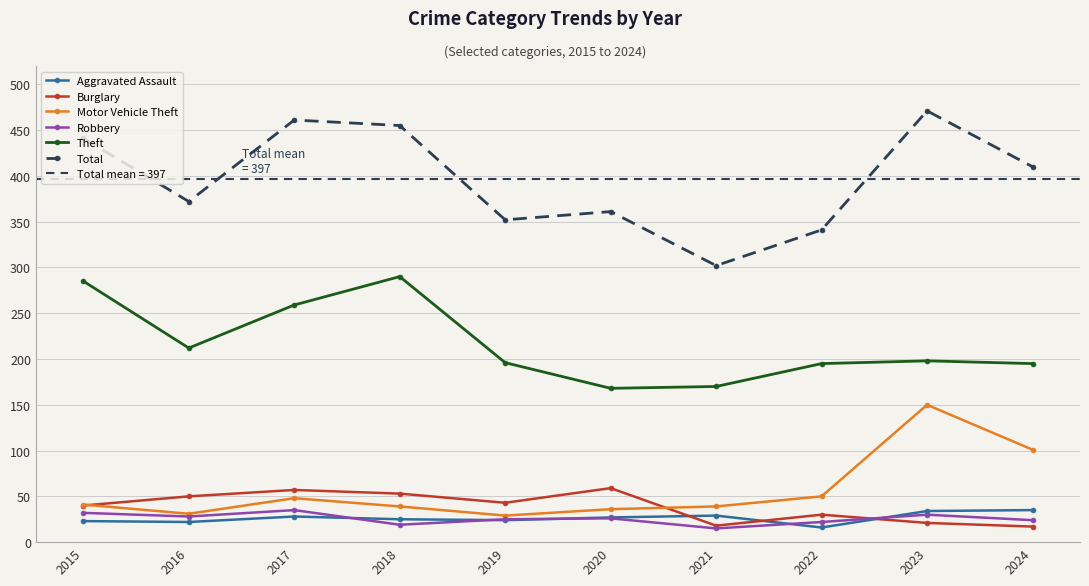

Is the value of Total at 2018 greater than the value of Robbery at 2018?

Yes